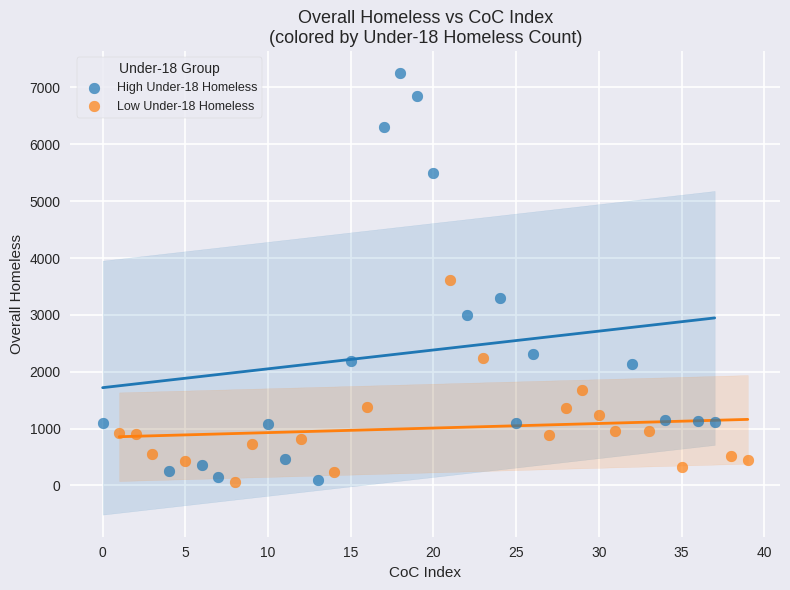

Which series contains the highest Y value?

High Under-18 Homeless